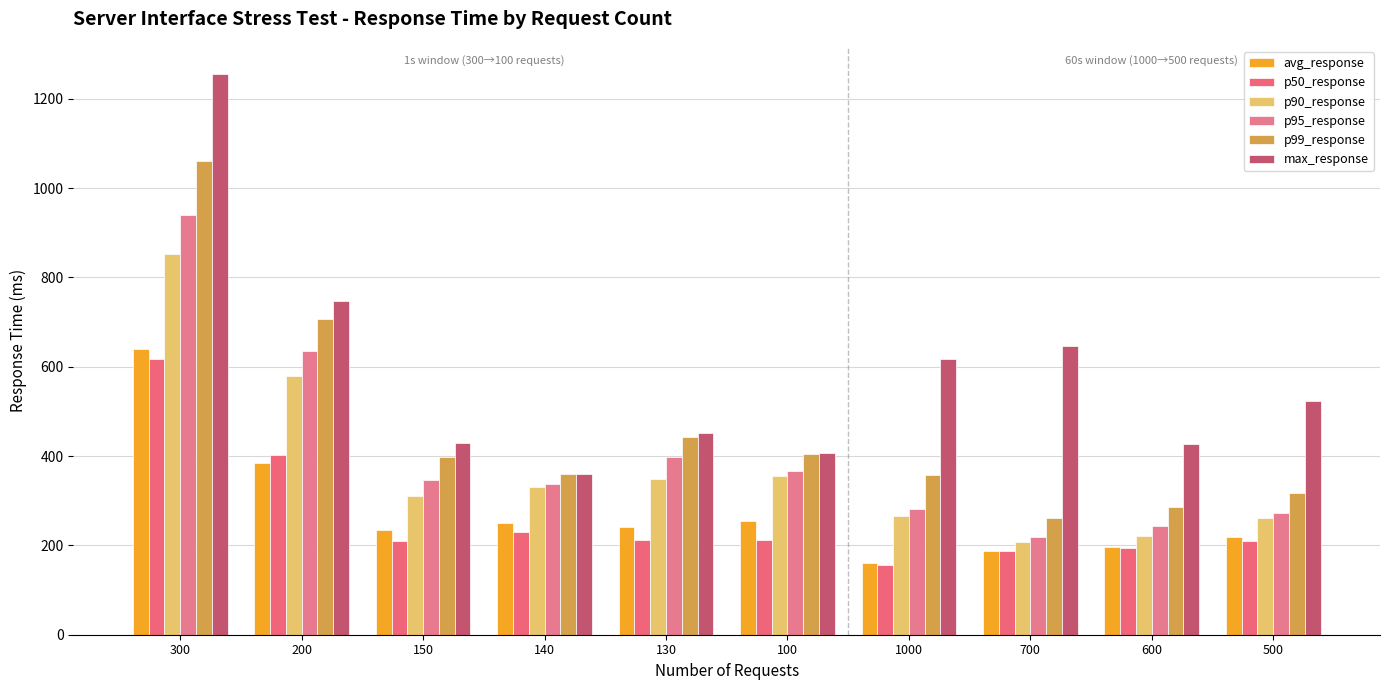

Does the chart contain stacked bars?

No